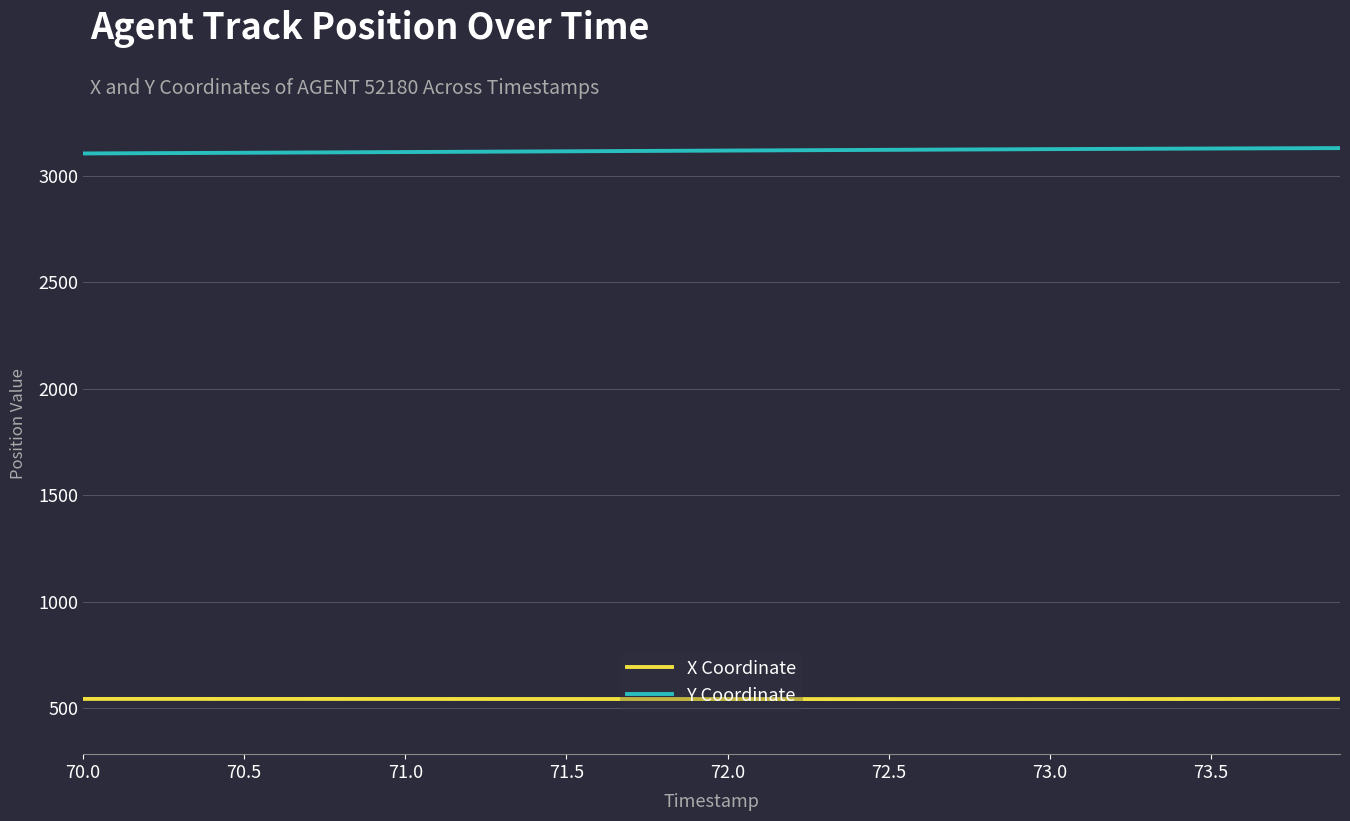

Which series has the largest total across all categories?

Y Coordinate